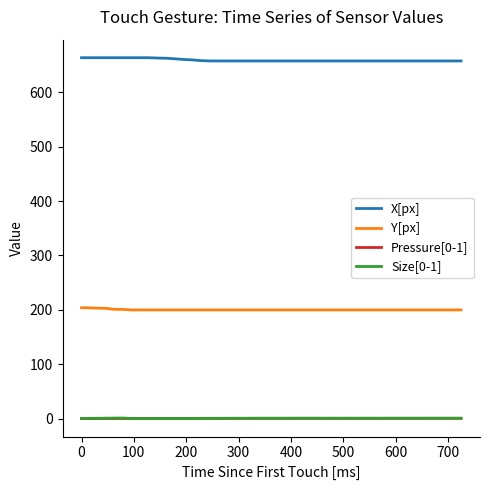

True or false: X[px] and Y[px] cross at least once.

False